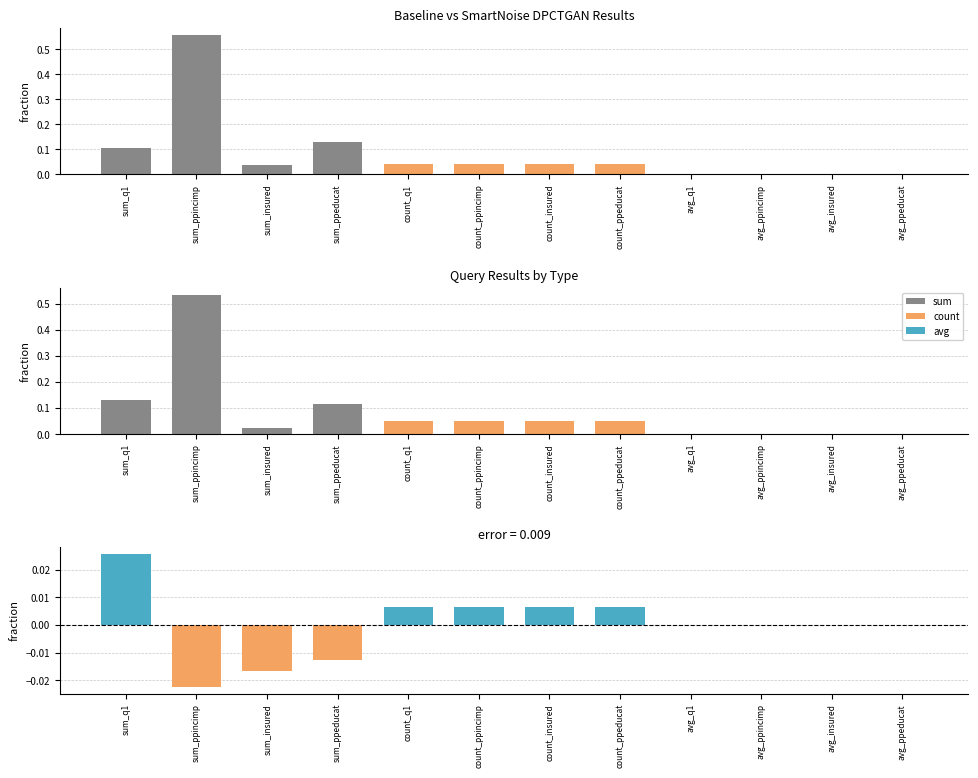

How many bars are there in each group?

2